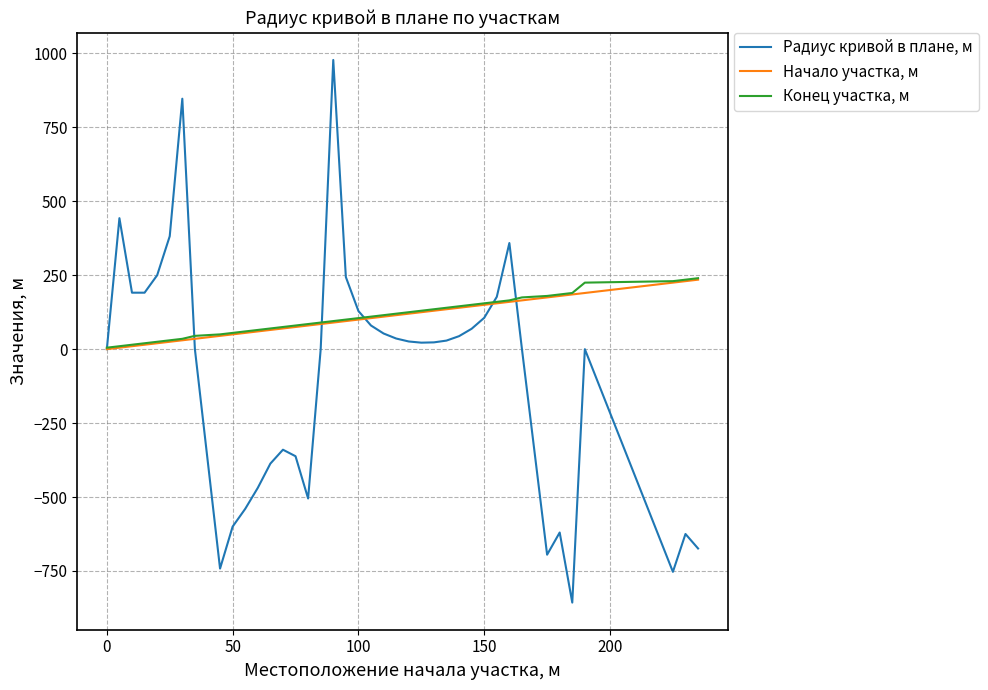

List the series in order of their peak value, highest first.

Радиус кривой в плане, м, Конец участка, м, Начало участка, м